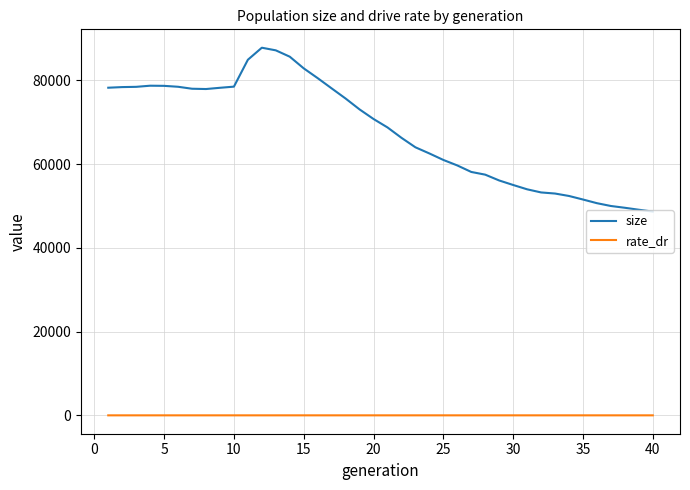

List the series in order of their peak value, highest first.

size, rate_dr